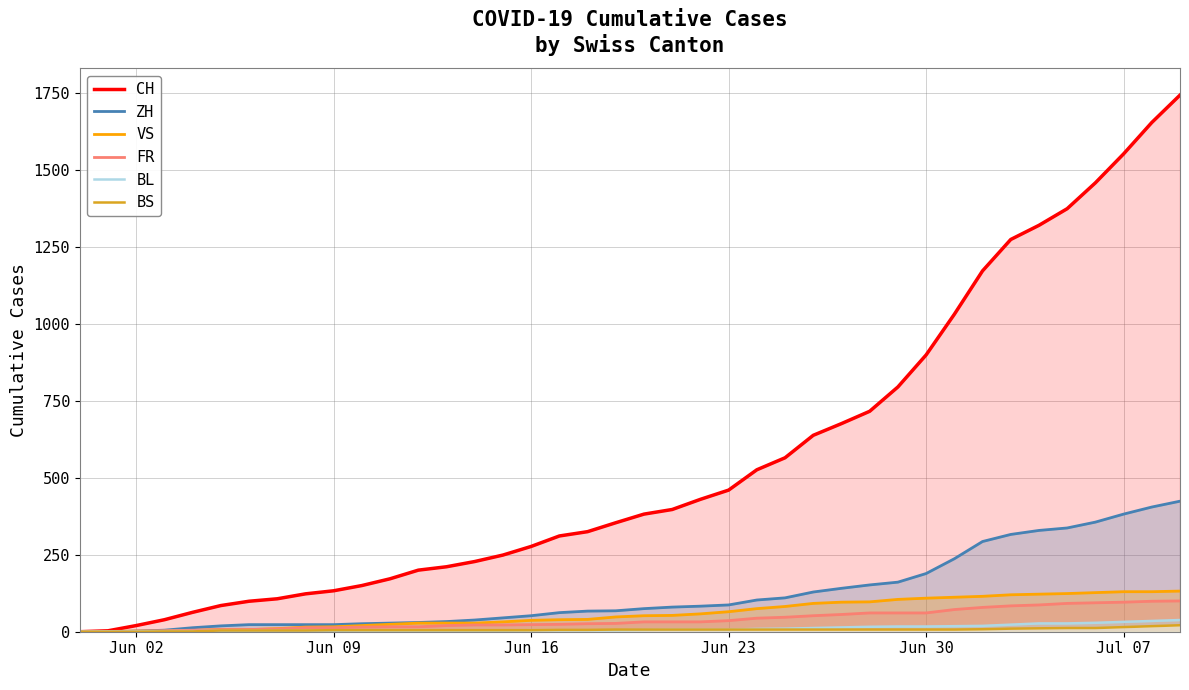

What is the maximum value shown in the chart?

1743